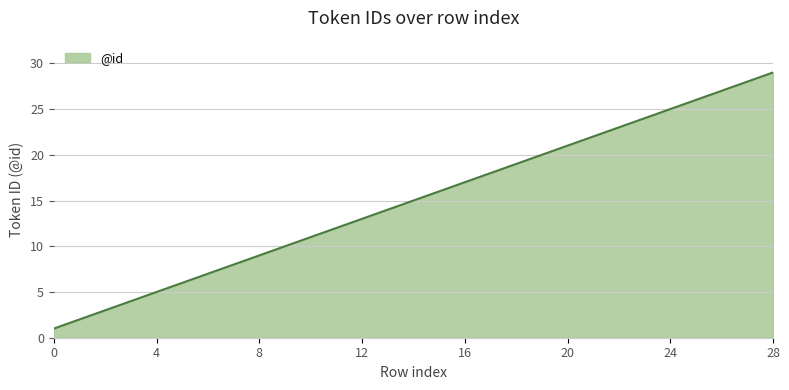

What is the maximum value shown in the chart?

29